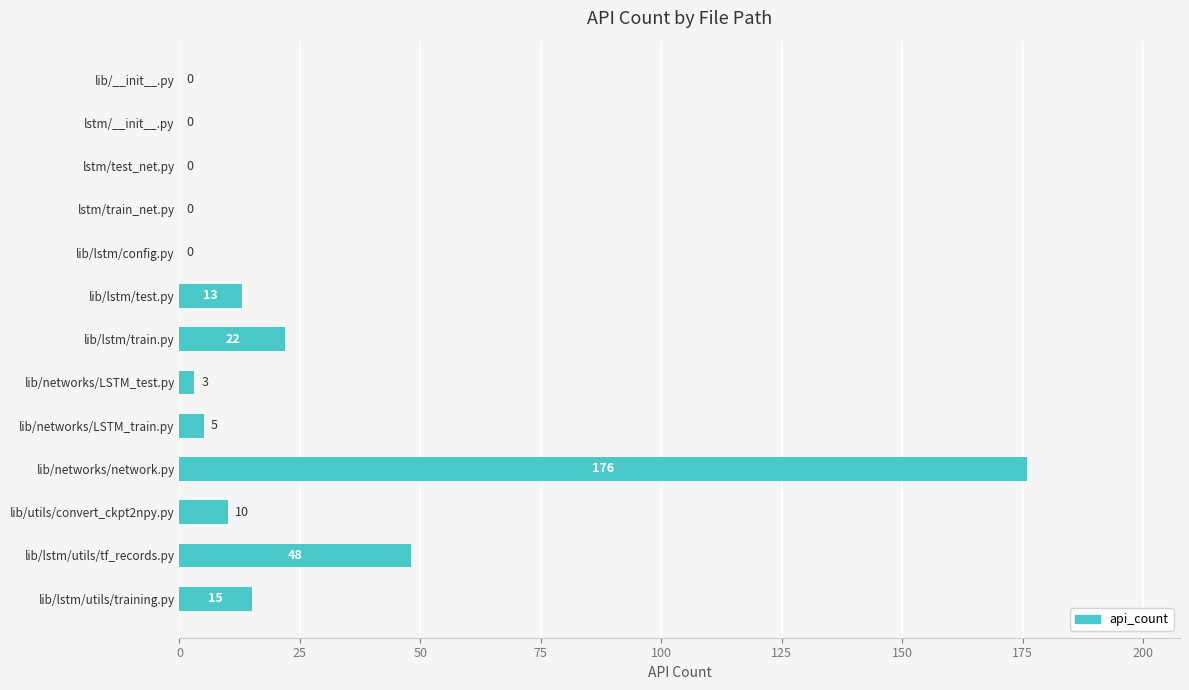

What is the sum of all values?

292